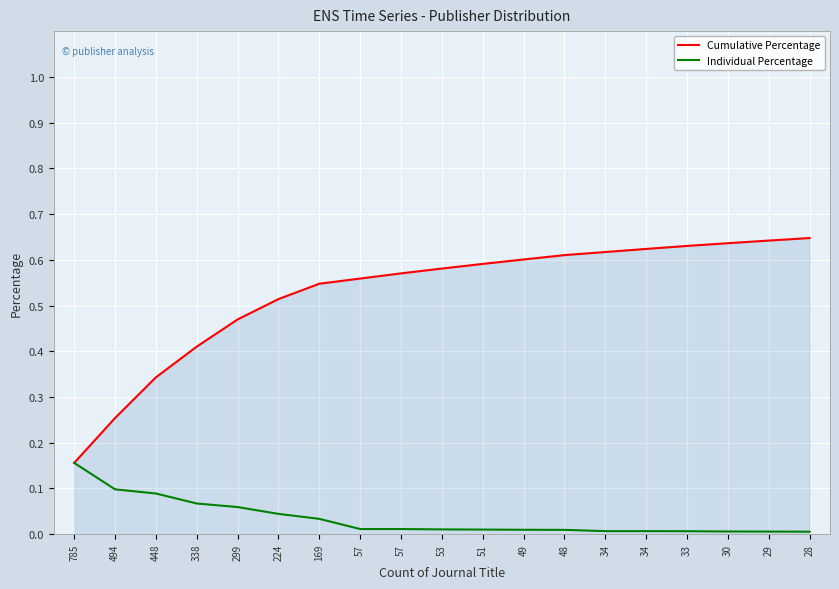

Reading left to right, extract all data points from this chart.

Cumulative Percentage: 785=0.2	494=0.3	448=0.3	338=0.4	299=0.5	224=0.5	169=0.5	57=0.6	57=0.6	53=0.6	51=0.6	49=0.6	48=0.6	34=0.6	34=0.6	33=0.6	30=0.6	29=0.6	28=0.6
Individual Percentage: 785=0.2	494=0.1	448=0.1	338=0.1	299=0.1	224=0.0	169=0.0	57=0.0	57=0.0	53=0.0	51=0.0	49=0.0	48=0.0	34=0.0	34=0.0	33=0.0	30=0.0	29=0.0	28=0.0